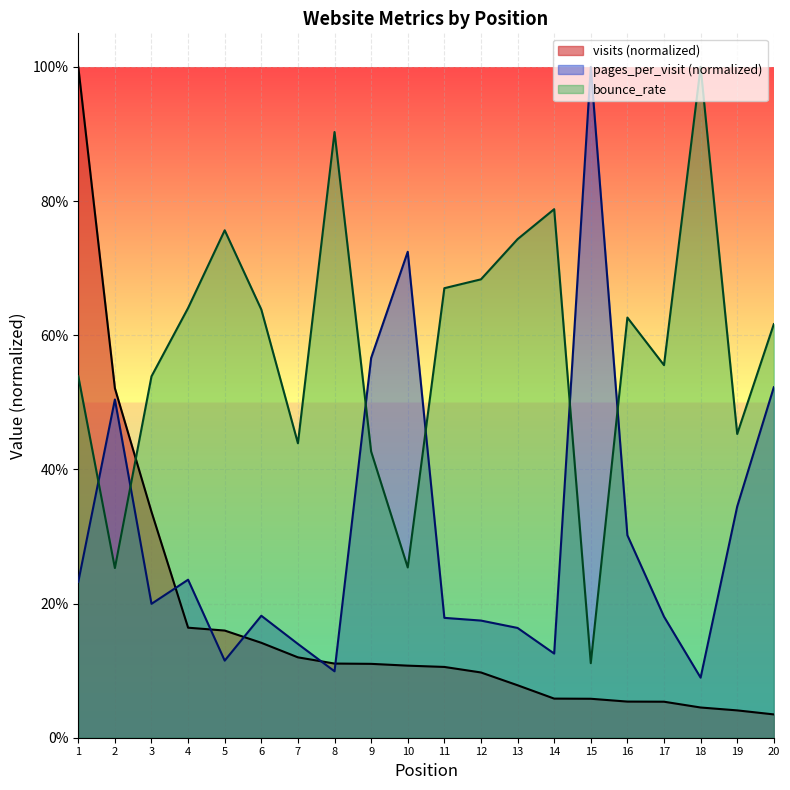

Which series ends up on top after the final intersection of bounce_rate and visits?

bounce_rate